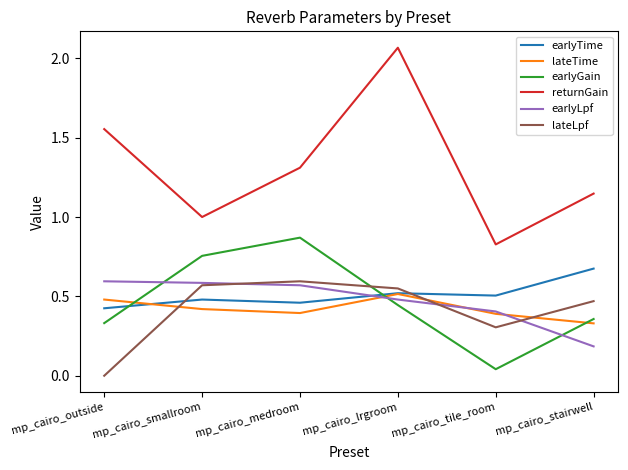

Where do earlyGain and earlyTime first cross each other?

mp_cairo_outside and mp_cairo_smallroom